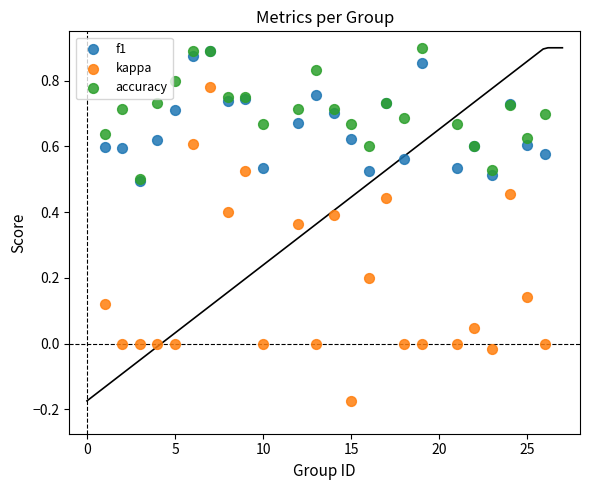

What are all the series names shown in the legend?

f1, kappa, accuracy